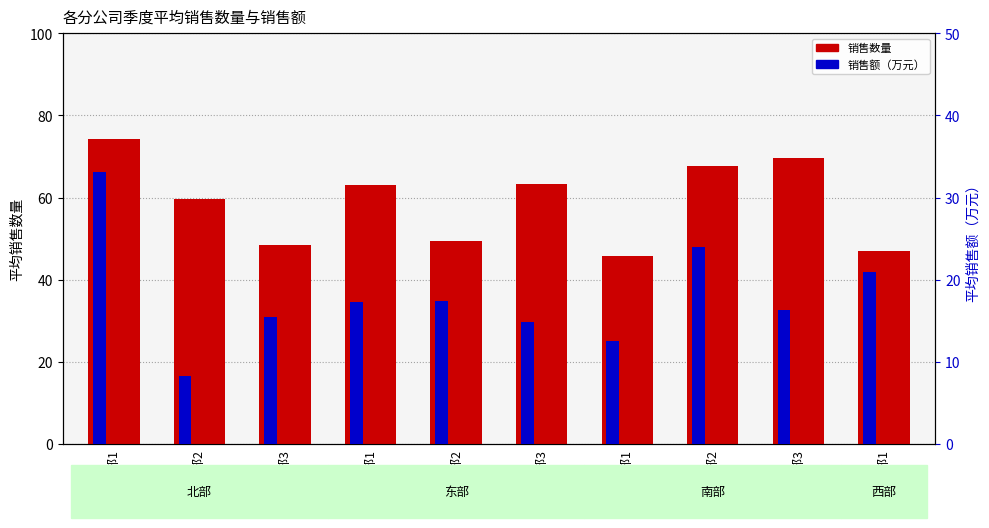

Which series changed the most between 东部1 and 东部3?

销售额（万元）